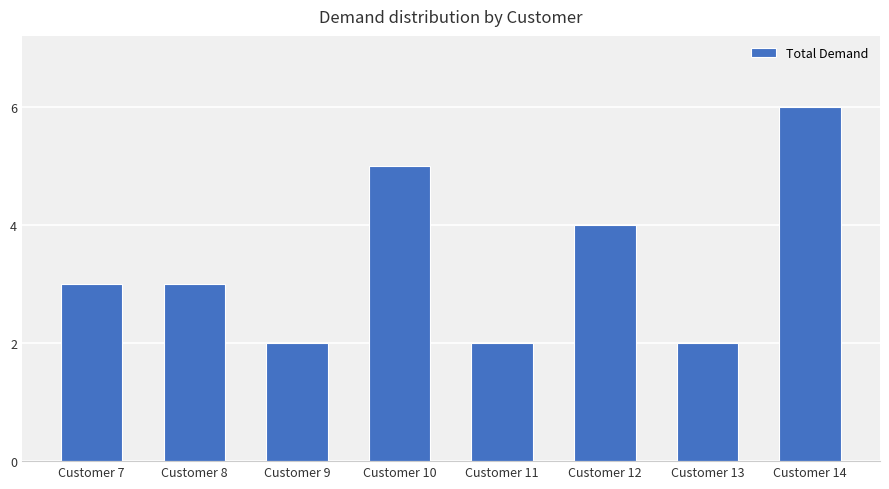

What is the minimum value shown in the chart?

2